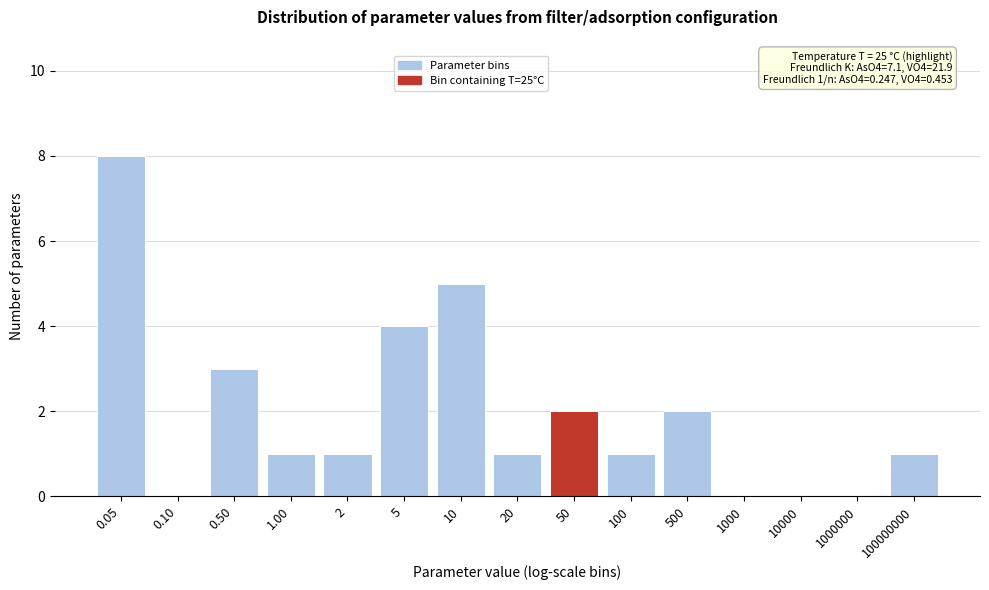

Reading right to left, extract all data points from this chart.

100000000=1	1000000=0	10000=0	1000=0	500=2	100=1	50=2	20=1	10=5	5=4	2=1	1.00=1	0.50=3	0.10=0	0.05=8